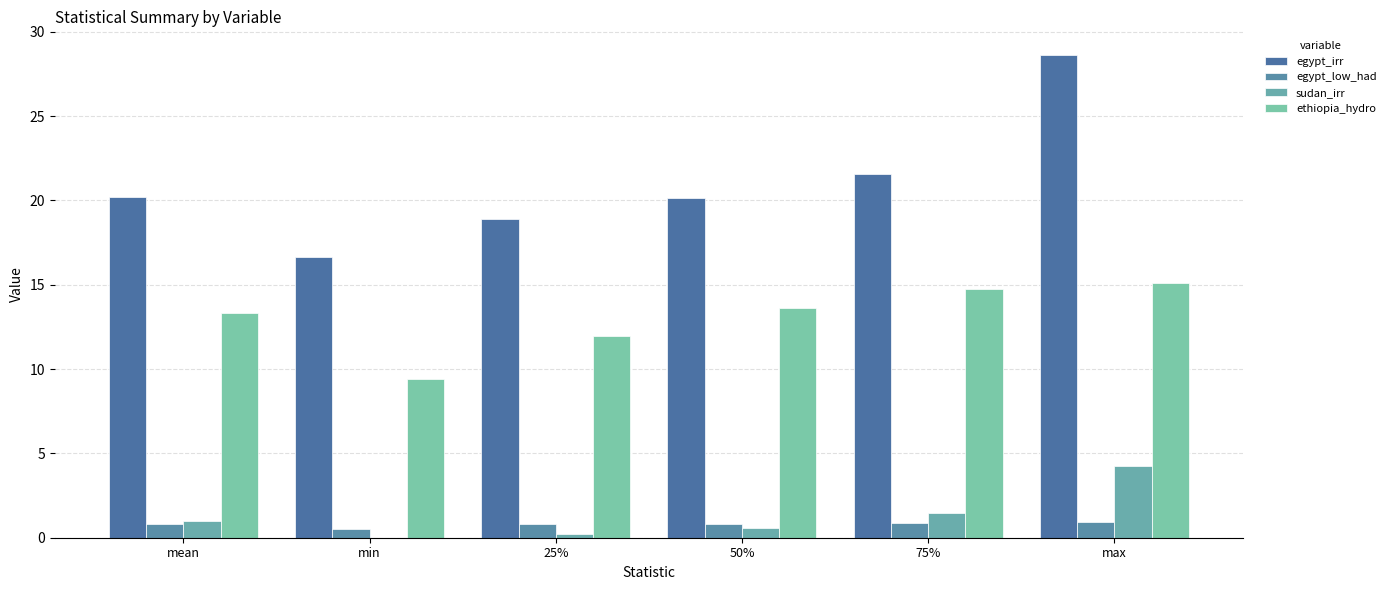

Reading left to right, extract all data points from this chart.

egypt_irr: 20.2	16.7	18.9	20.1	21.6	28.6
egypt_low_had: 0.8	0.5	0.8	0.8	0.8	0.9
sudan_irr: 1.0	0.0	0.2	0.6	1.5	4.2
ethiopia_hydro: 13.3	9.4	11.9	13.6	14.7	15.1